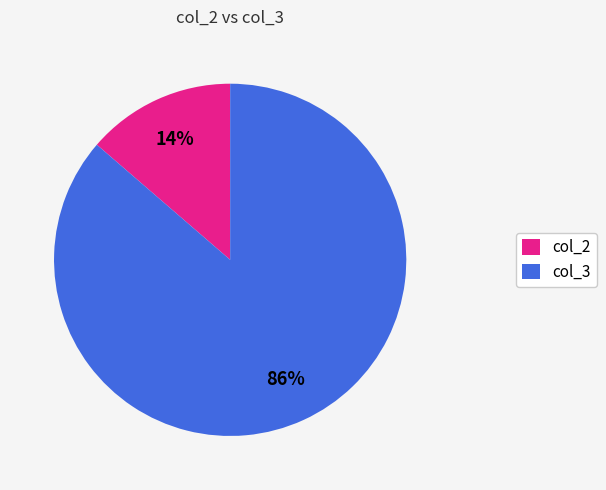

Does any single category account for the majority?

Yes